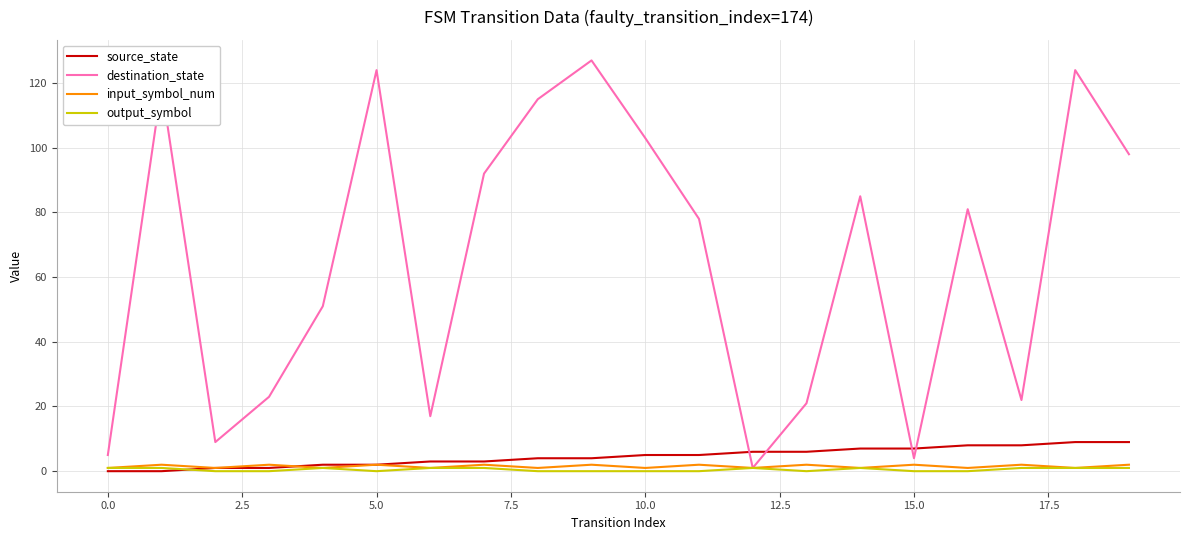

Reading right to left, list all the values displayed in this chart.

source_state: 9	9	8	8	7	7	6	6	5	5	4	4	3	3	2	2	1	1	0	0
destination_state: 98	124	22	81	4	85	21	1	78	103	127	115	92	17	124	51	23	9	119	5
input_symbol_num: 2	1	2	1	2	1	2	1	2	1	2	1	2	1	2	1	2	1	2	1
output_symbol: 1	1	1	0	0	1	0	1	0	0	0	0	1	1	0	1	0	0	1	1